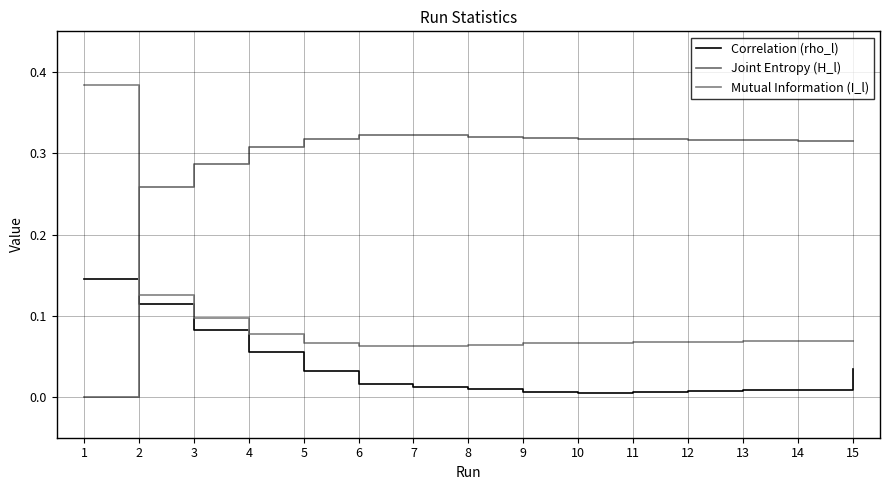

At 15, list the series in order from largest to smallest.

Joint Entropy (H_l), Mutual Information (I_l), Correlation (rho_l)